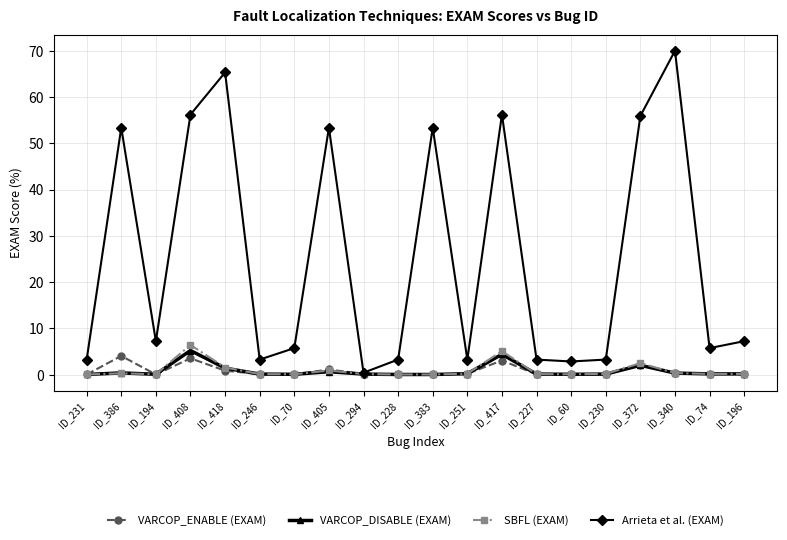

What is the maximum value for VARCOP_ENABLE (EXAM)?

4.1